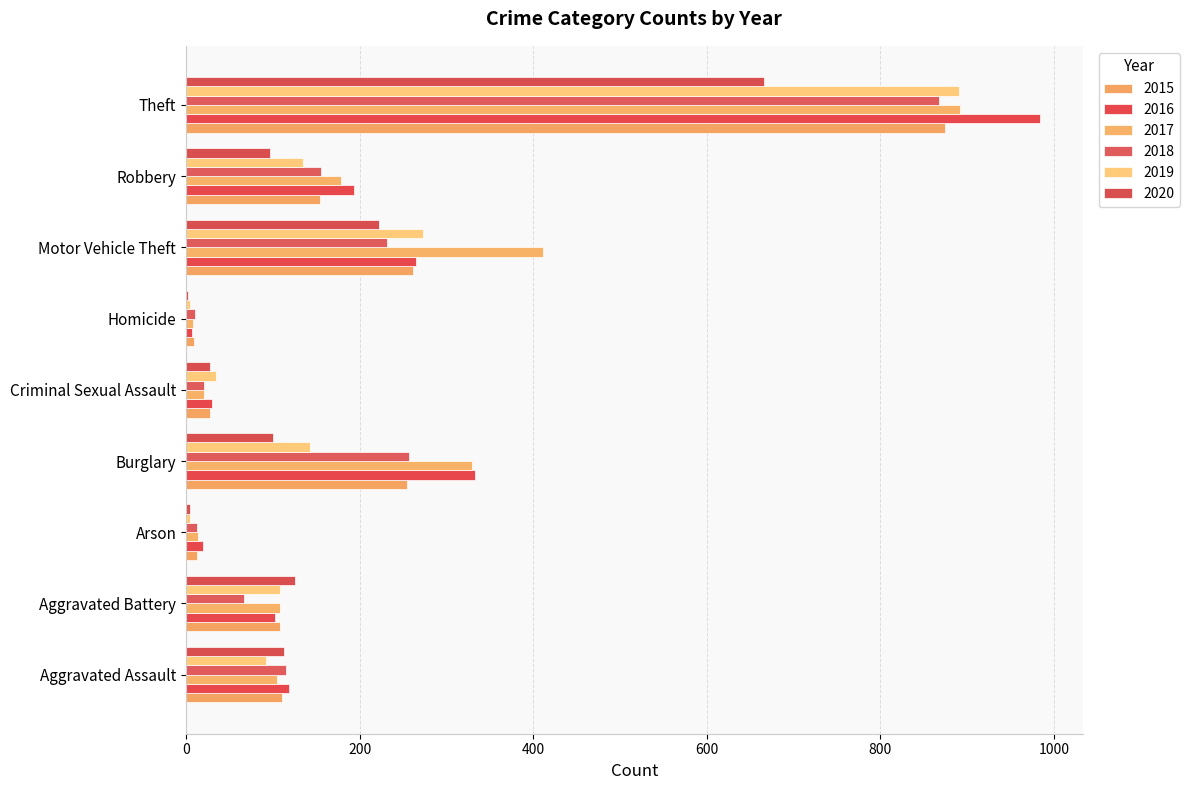

Reading left to right, what are all the values shown in this chart?

2015: Aggravated Assault=110	Aggravated Battery=108	Arson=13	Burglary=254	Criminal Sexual Assault=28	Homicide=9	Motor Vehicle Theft=261	Robbery=154	Theft=874
2016: Aggravated Assault=118	Aggravated Battery=102	Arson=20	Burglary=333	Criminal Sexual Assault=30	Homicide=7	Motor Vehicle Theft=265	Robbery=194	Theft=984
2017: Aggravated Assault=105	Aggravated Battery=108	Arson=14	Burglary=329	Criminal Sexual Assault=21	Homicide=8	Motor Vehicle Theft=411	Robbery=178	Theft=892
2018: Aggravated Assault=115	Aggravated Battery=67	Arson=12	Burglary=257	Criminal Sexual Assault=21	Homicide=10	Motor Vehicle Theft=231	Robbery=155	Theft=868
2019: Aggravated Assault=92	Aggravated Battery=108	Arson=5	Burglary=143	Criminal Sexual Assault=35	Homicide=5	Motor Vehicle Theft=273	Robbery=135	Theft=891
2020: Aggravated Assault=113	Aggravated Battery=126	Arson=4	Burglary=100	Criminal Sexual Assault=27	Homicide=2	Motor Vehicle Theft=222	Robbery=97	Theft=666